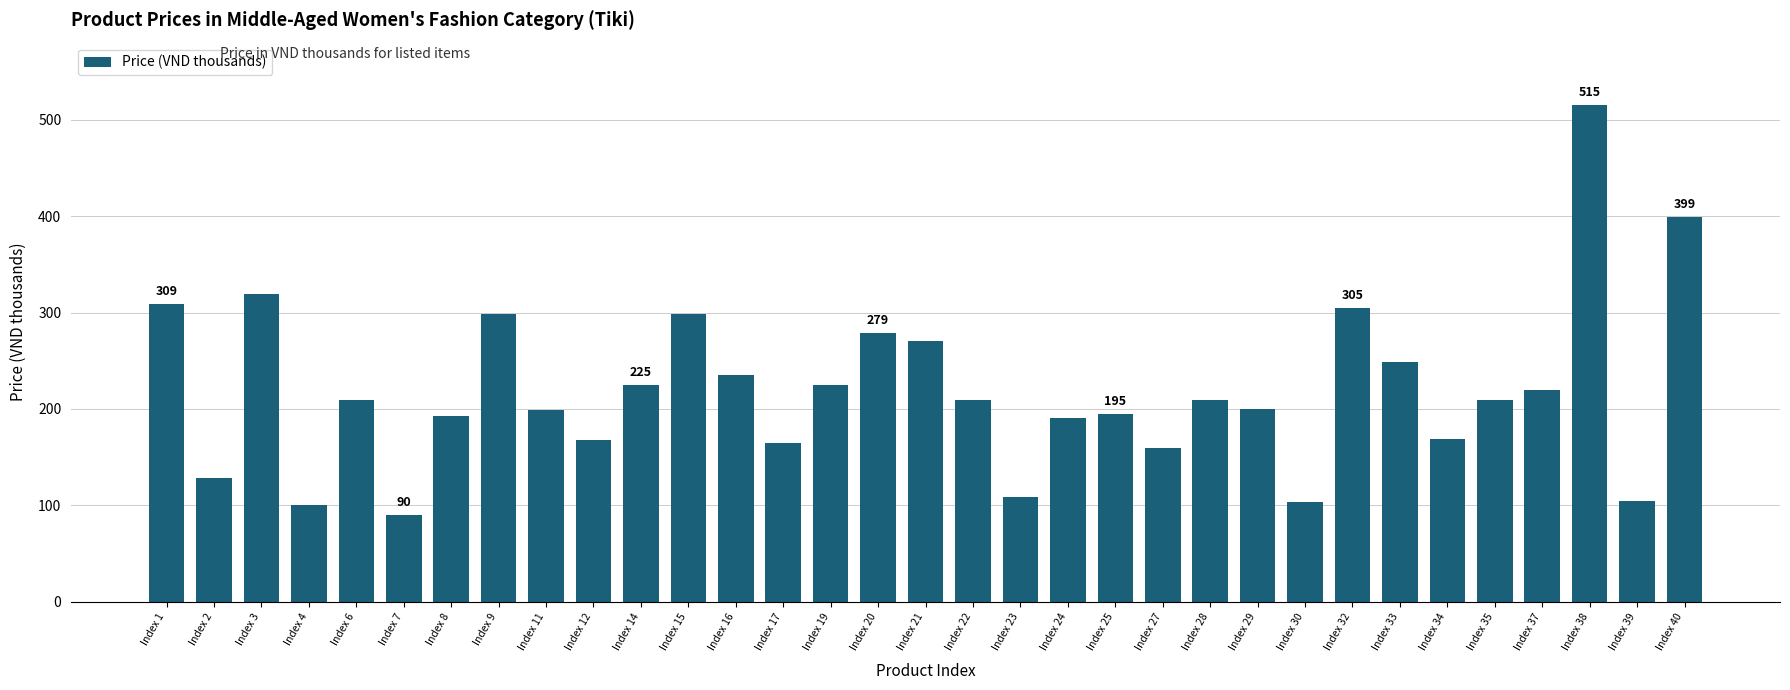

True or false: the data shows 101 at Index 8.

False